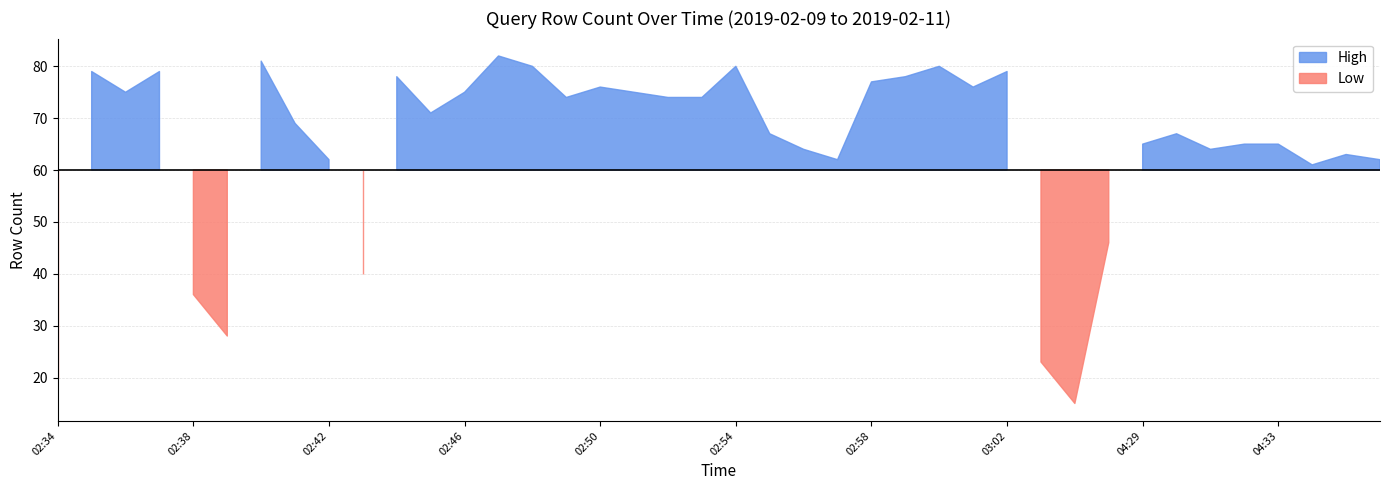

Where is the data nearest to the value 48?

04:28